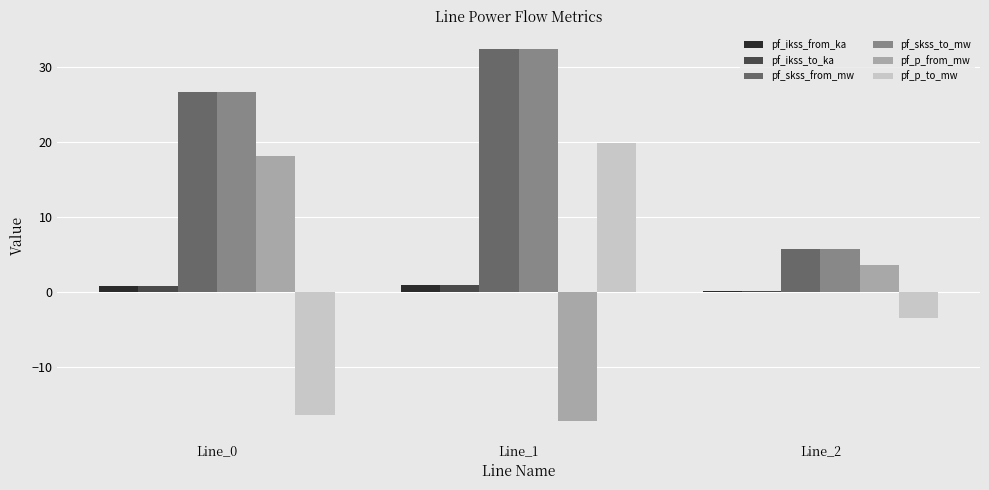

How many distinct data groups are displayed?

6